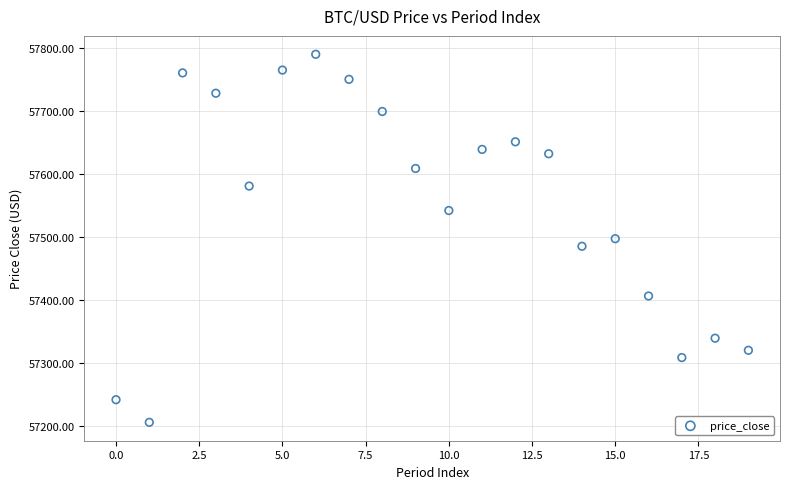

What is the range of Y values (max minus min)?

584.3